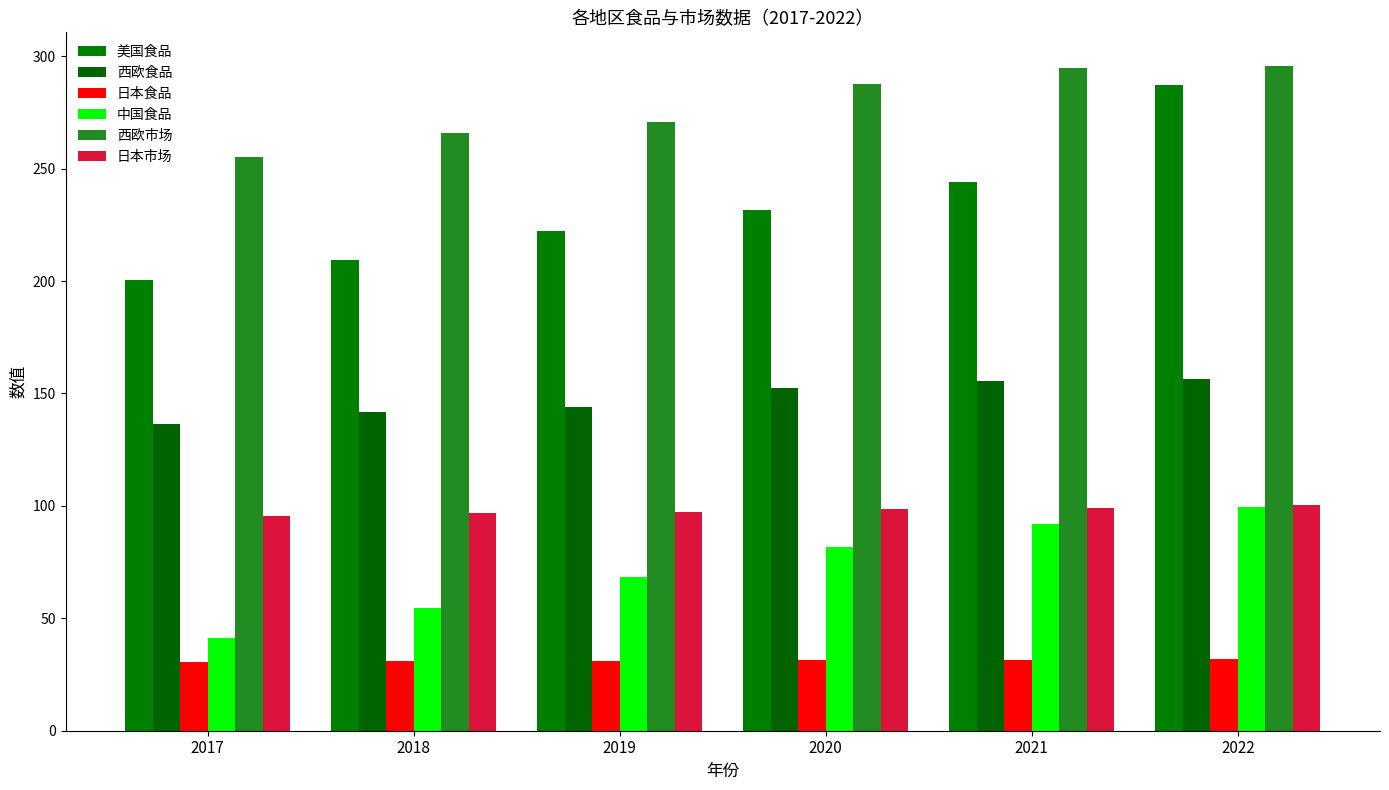

True or false: 中国食品 has a value of 81.5 at 2020.

True